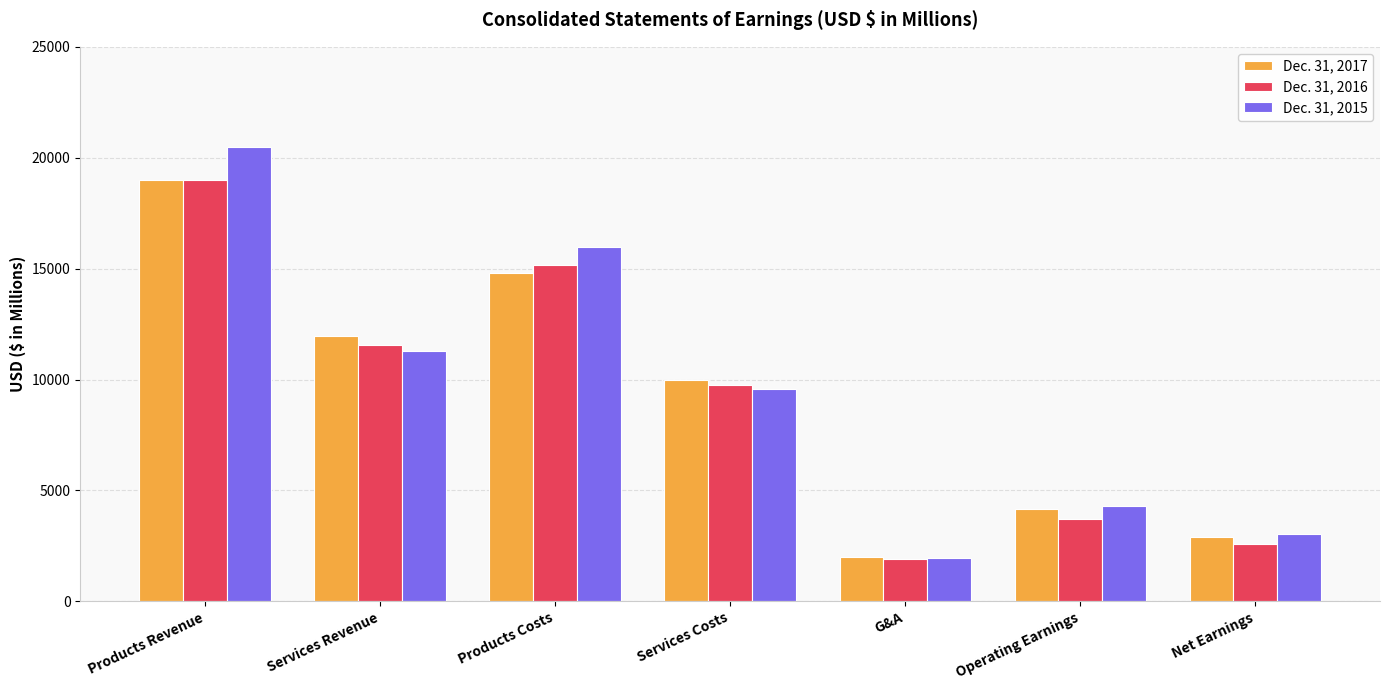

What is the value of the Dec. 31, 2015 bar at the 3rd from the left?

15986